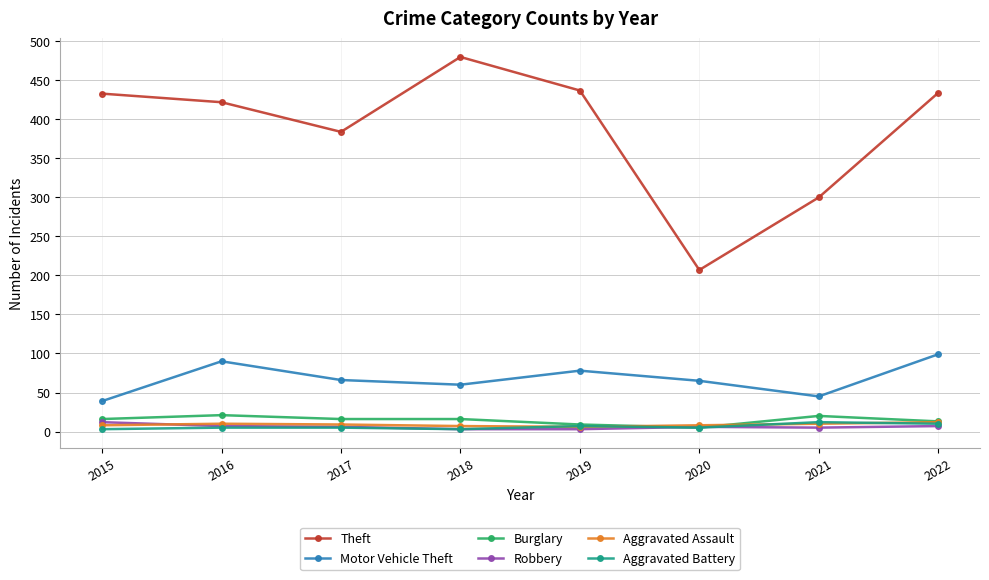

Which series has the widest spread of values?

Theft